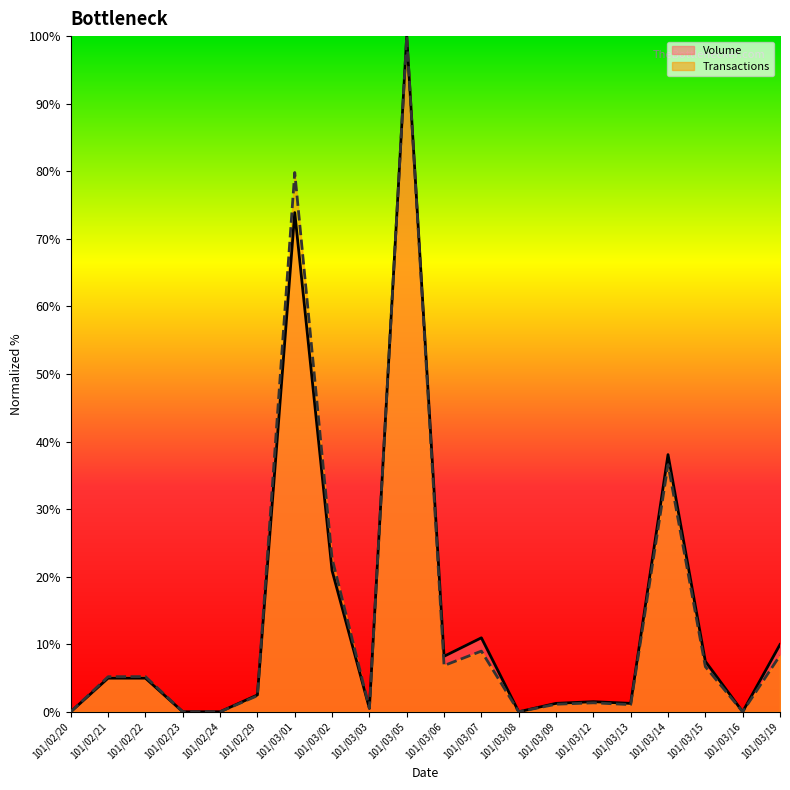

List the series in order of their peak value, lowest first.

Volume, Transactions